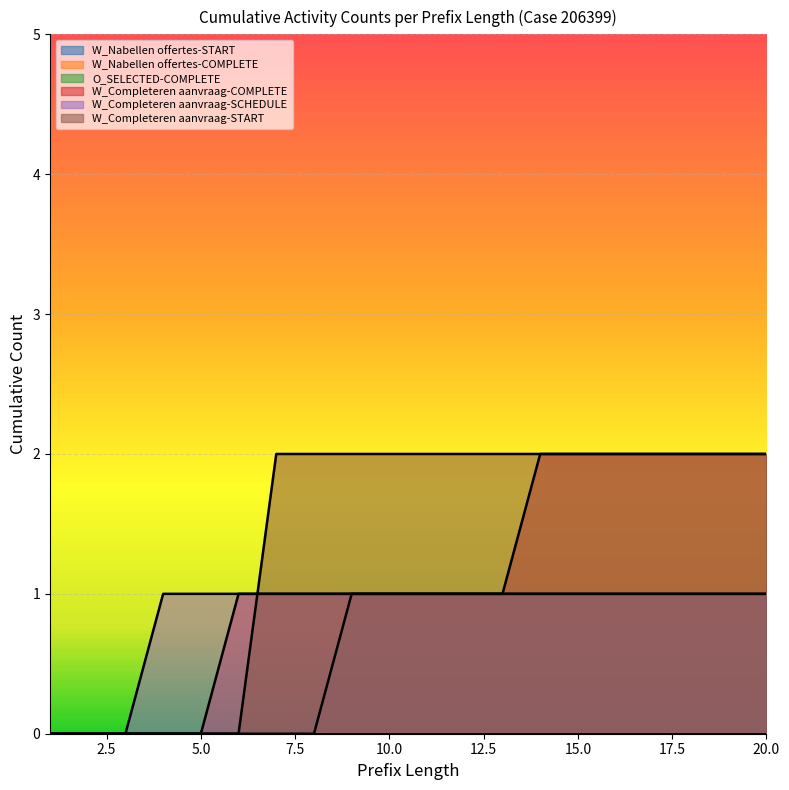

Does the chart display data point markers on the line(s)?

No